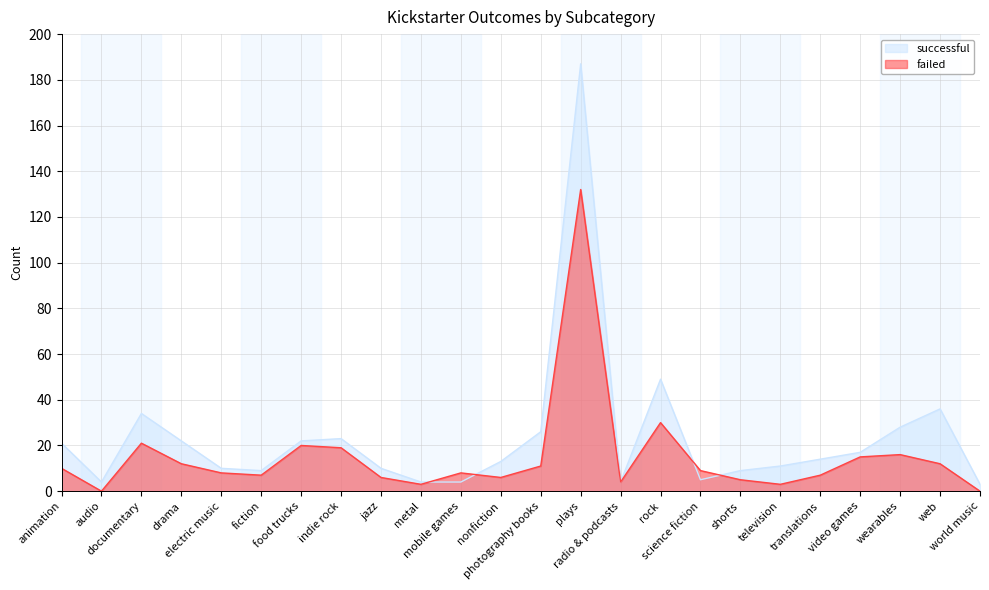

True or false: failed and successful intersect in this chart.

True